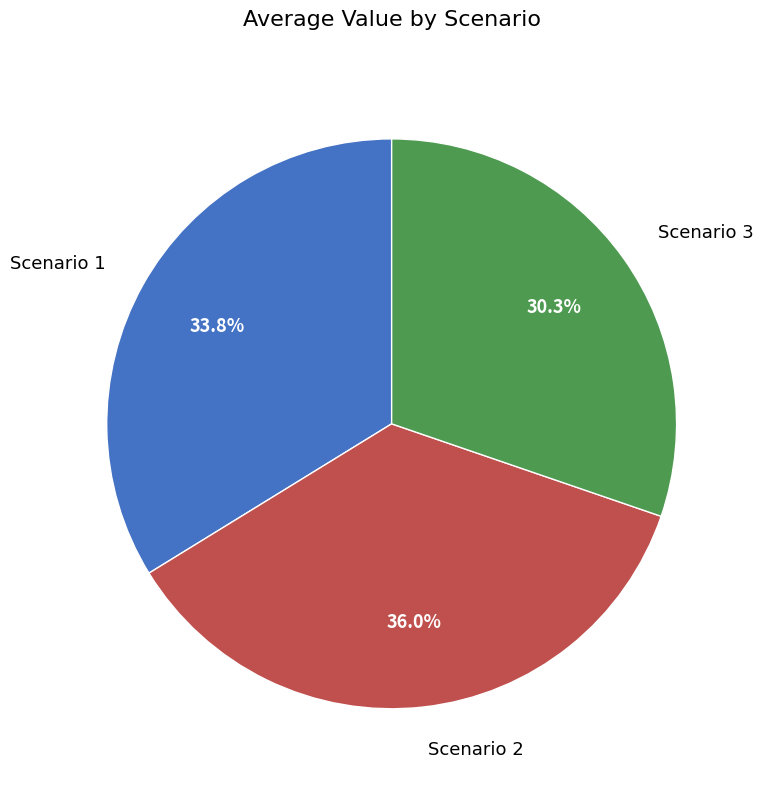

What percentage is the Scenario 3 slice, to the nearest percent?

30%